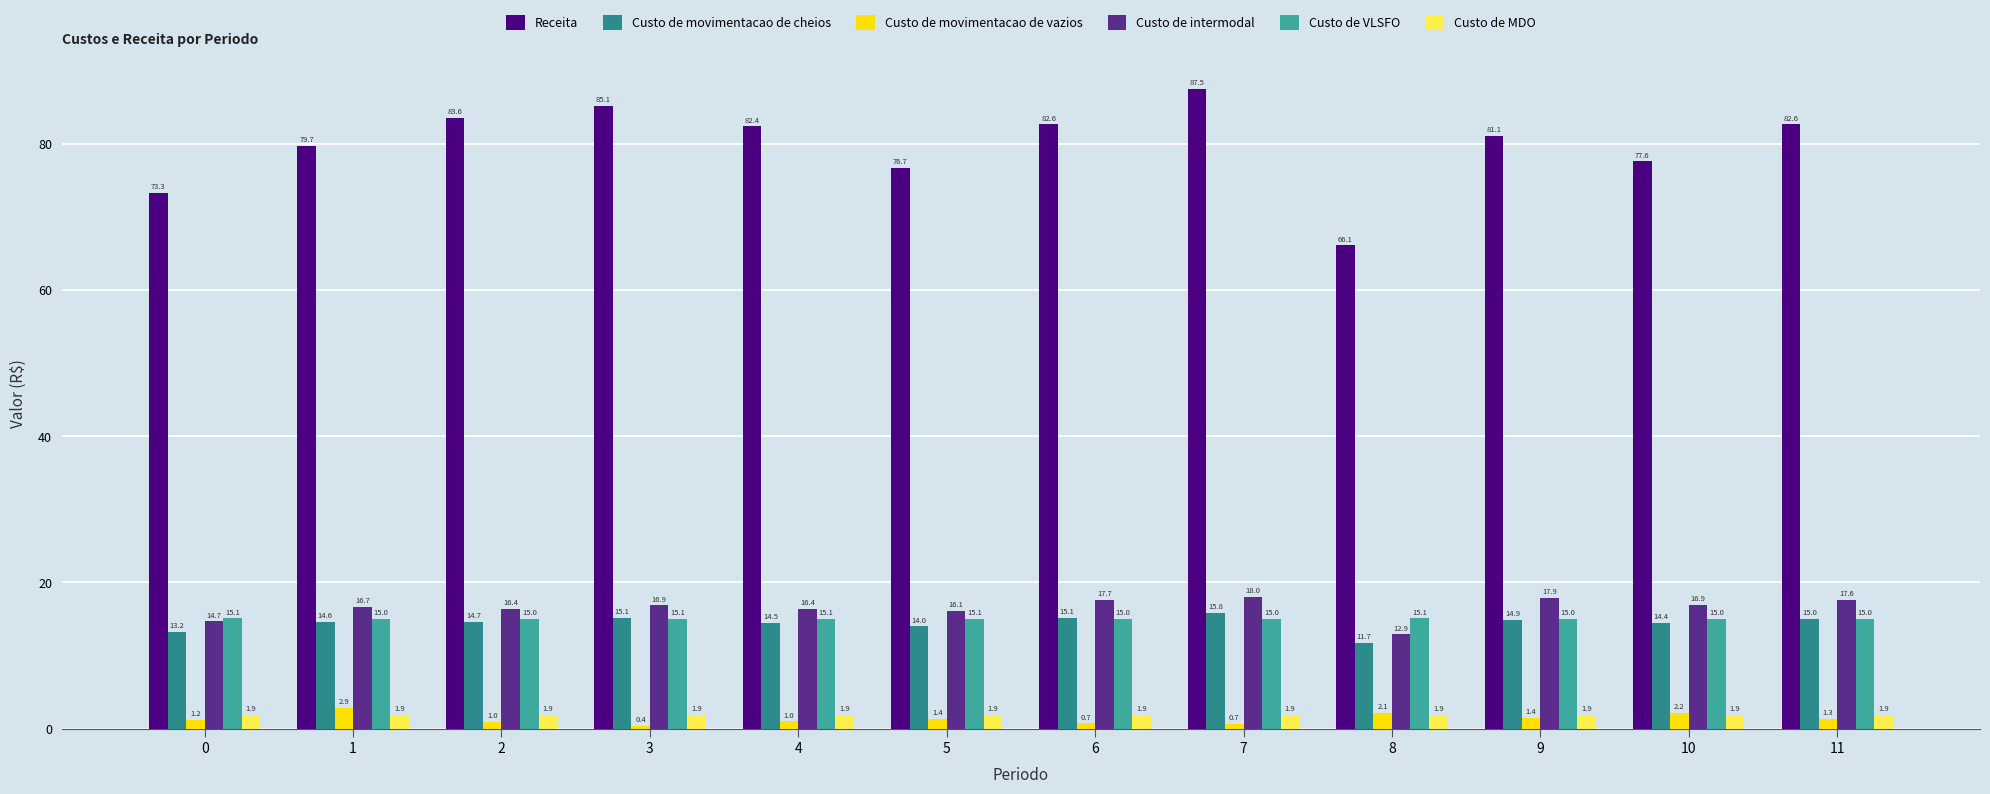

What is the maximum value shown in the chart?

87.5